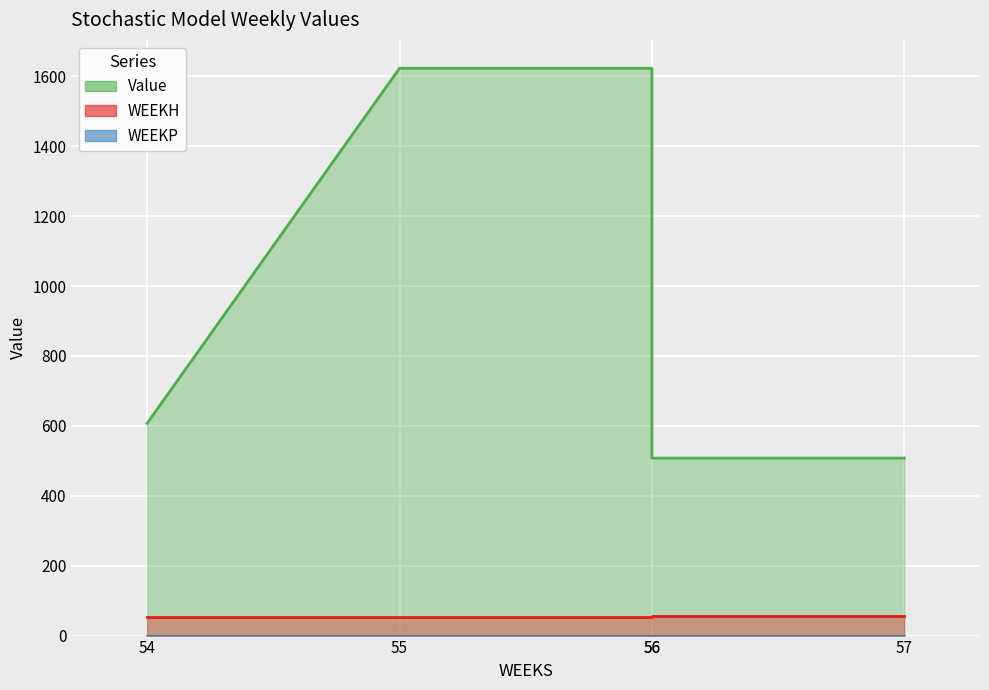

True or false: Value and WEEKH cross at least once.

False